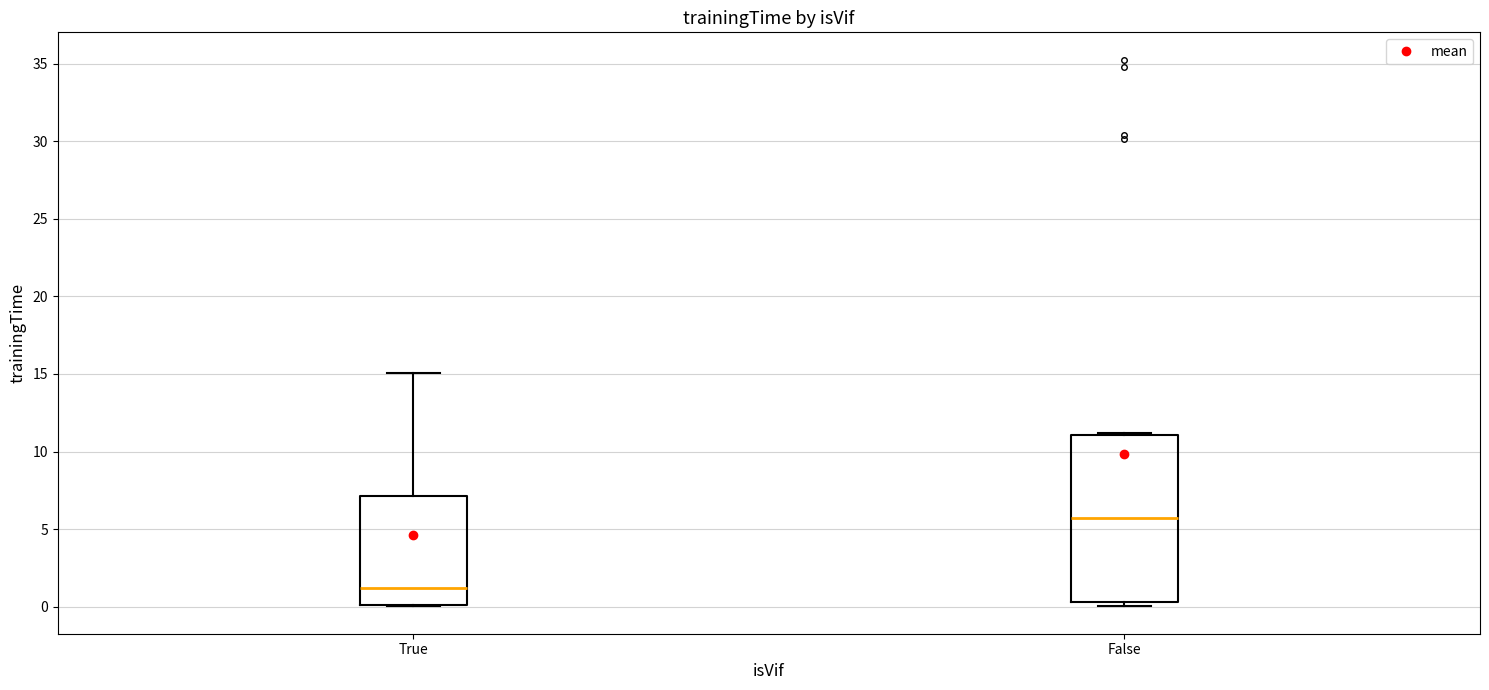

Reading left to right, transcribe this box plot: for each box, give where its median line is, the range the box spans, and where its two whiskers end, as read against the y-axis. The values are not printed on the chart, so give them approximately, as read against the axis.

True: median 1.0, box 0.0 to 7.0, whiskers 0.0 to 15.0
False: median 5.5, box 0.5 to 11.0, whiskers 0.0 to 11.0